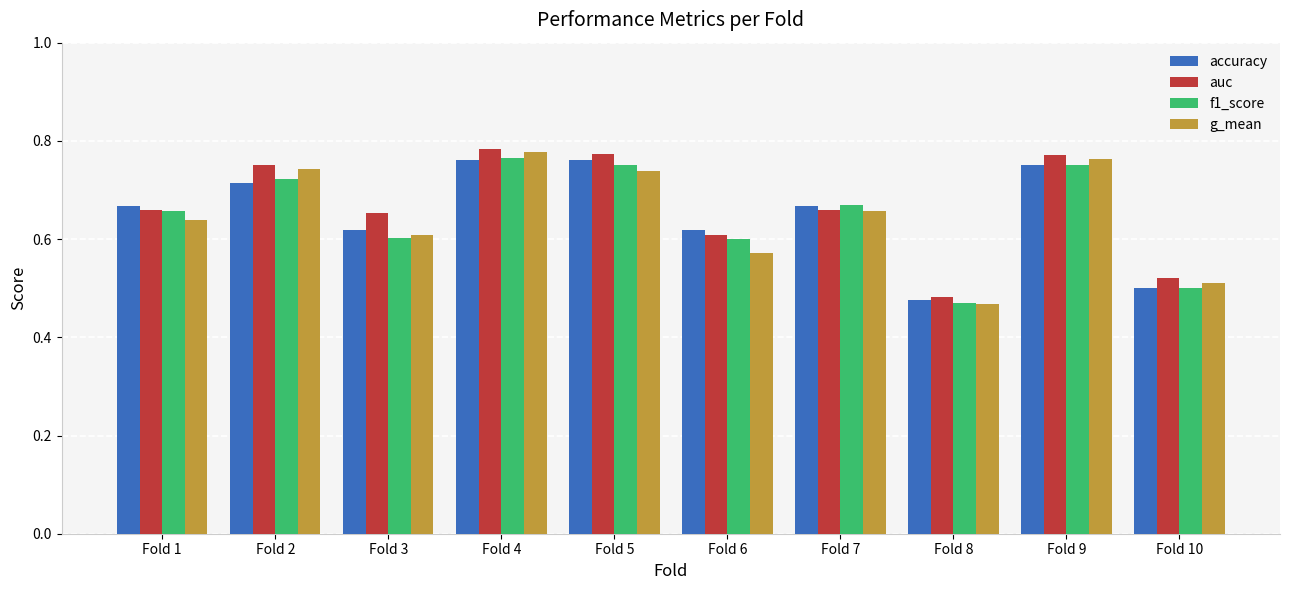

Which series has the largest total across all categories?

auc